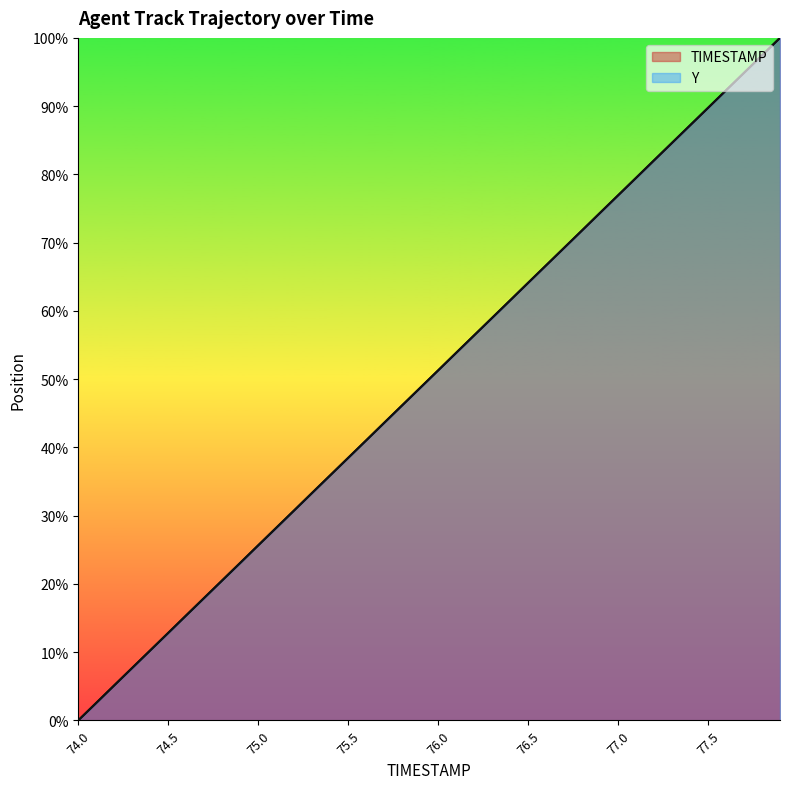

What is the approximate value of TIMESTAMP at 75.6?

41.0